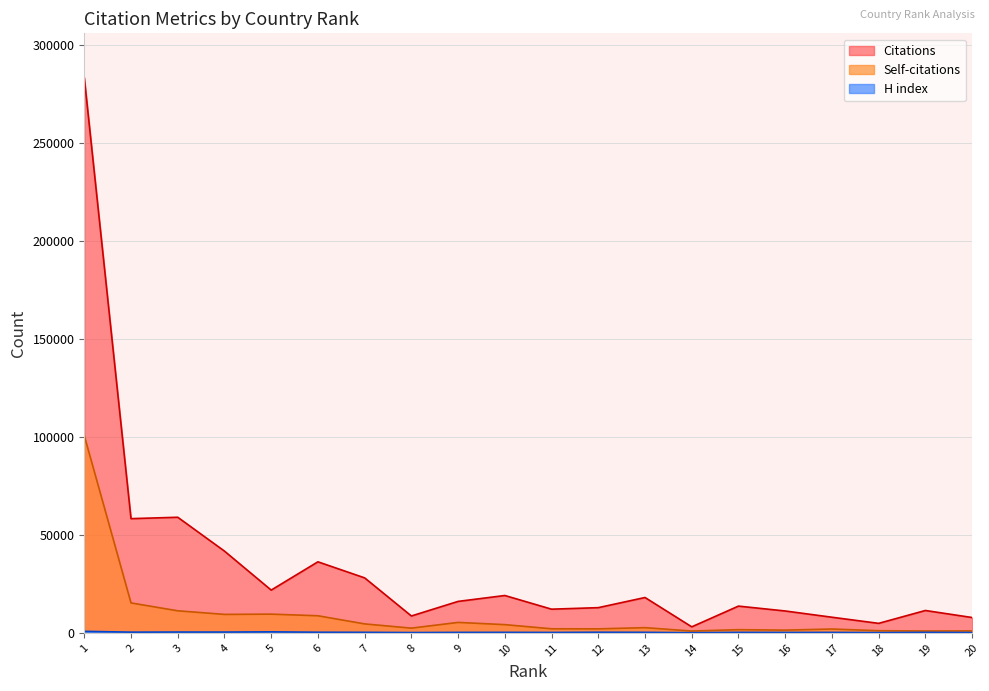

What is the value of the Self-citations point at the 19th from the left?

979